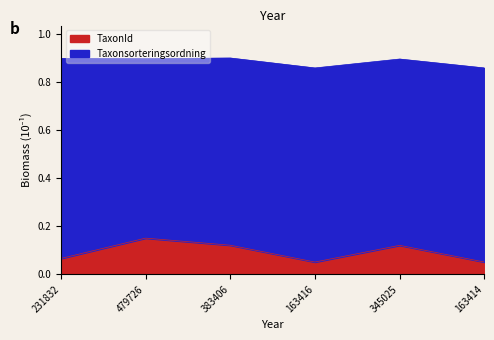

True or false: Taxonsorteringsordning has a value of 0.5 at 231832.

False